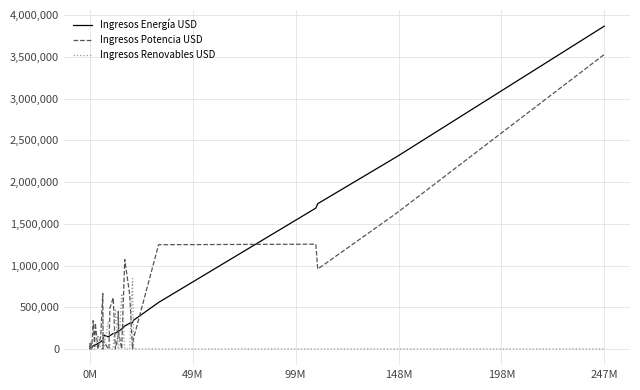

What is the maximum value shown in the chart?

3867107.0